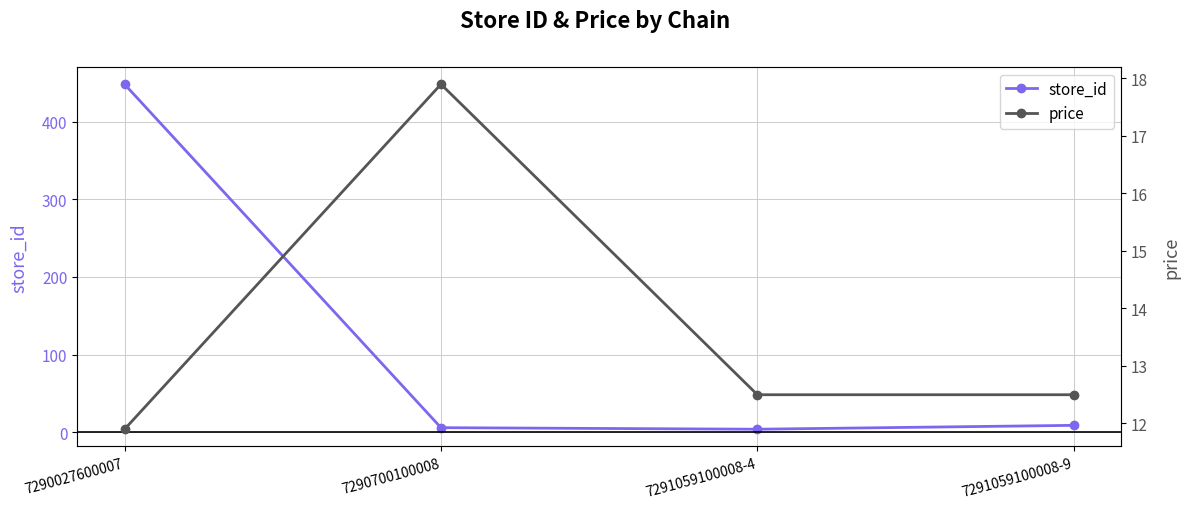

After their last crossing, which series has the higher values: price or store_id?

price